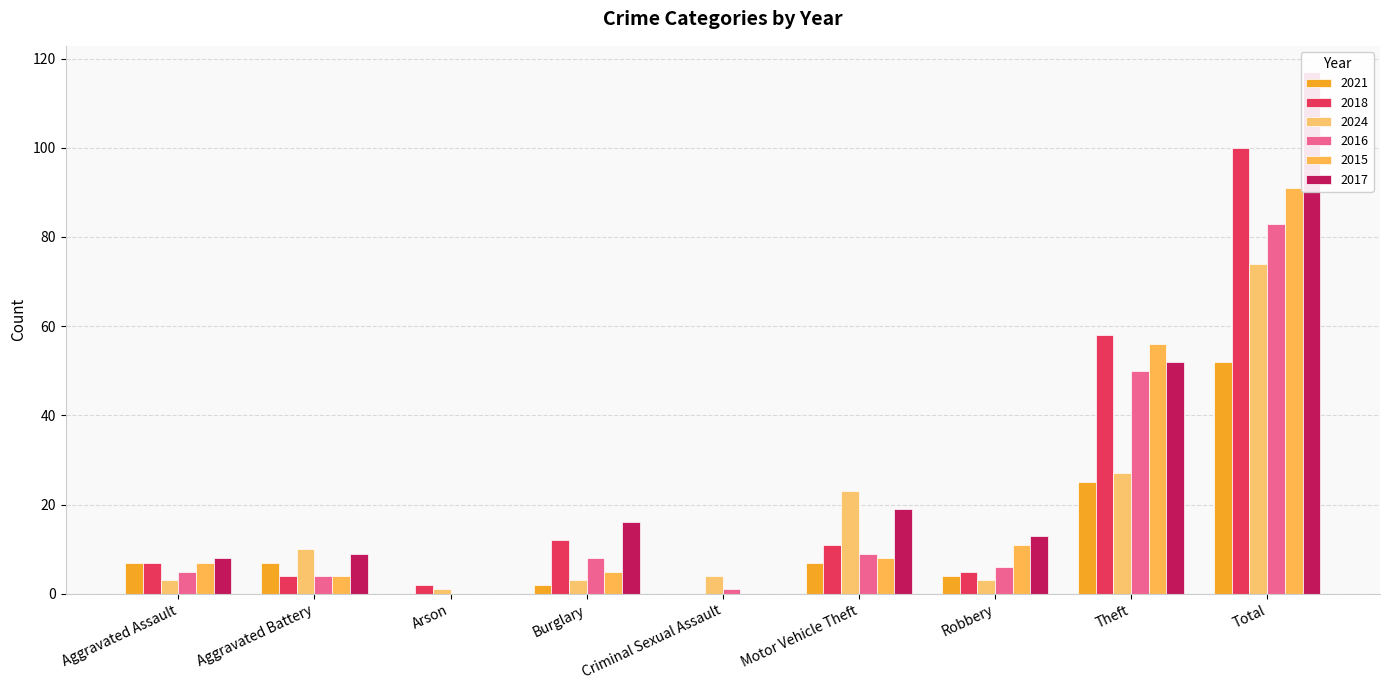

What are all the series names shown in the legend?

2021, 2018, 2024, 2016, 2015, 2017